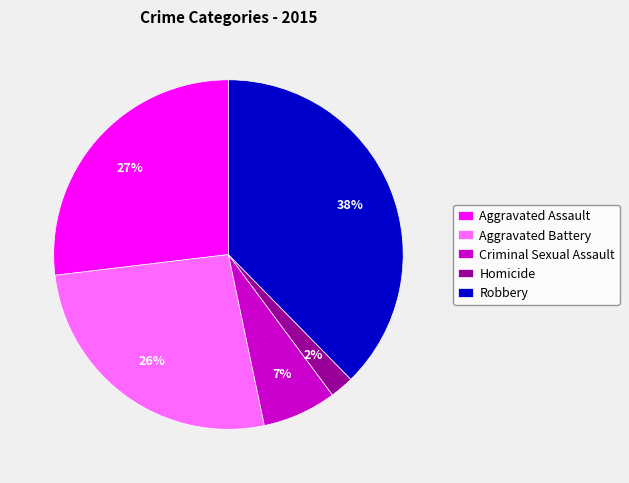

Approximately how many times larger is the value at Aggravated Assault compared to Robbery?

0.7